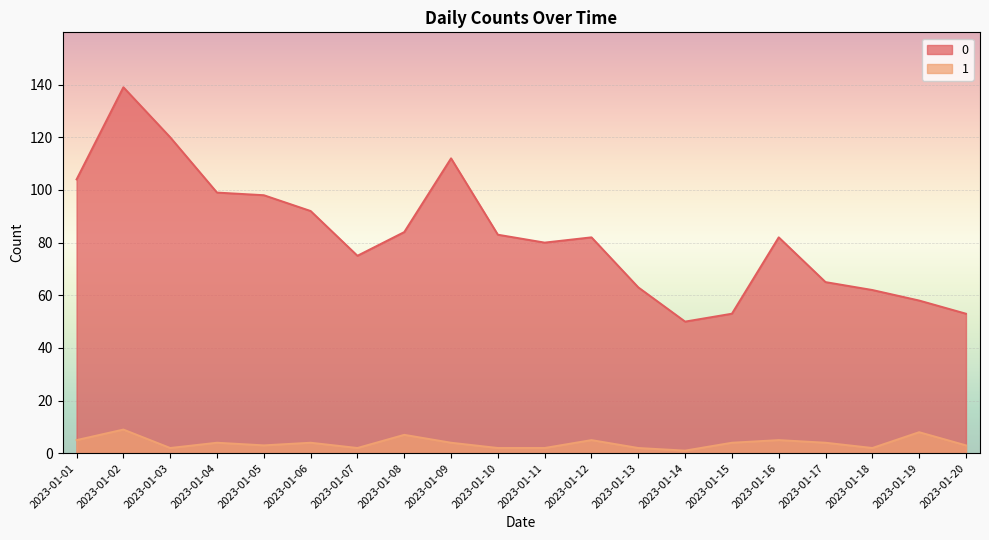

At which label is 1 closest to 5?

2023-01-01